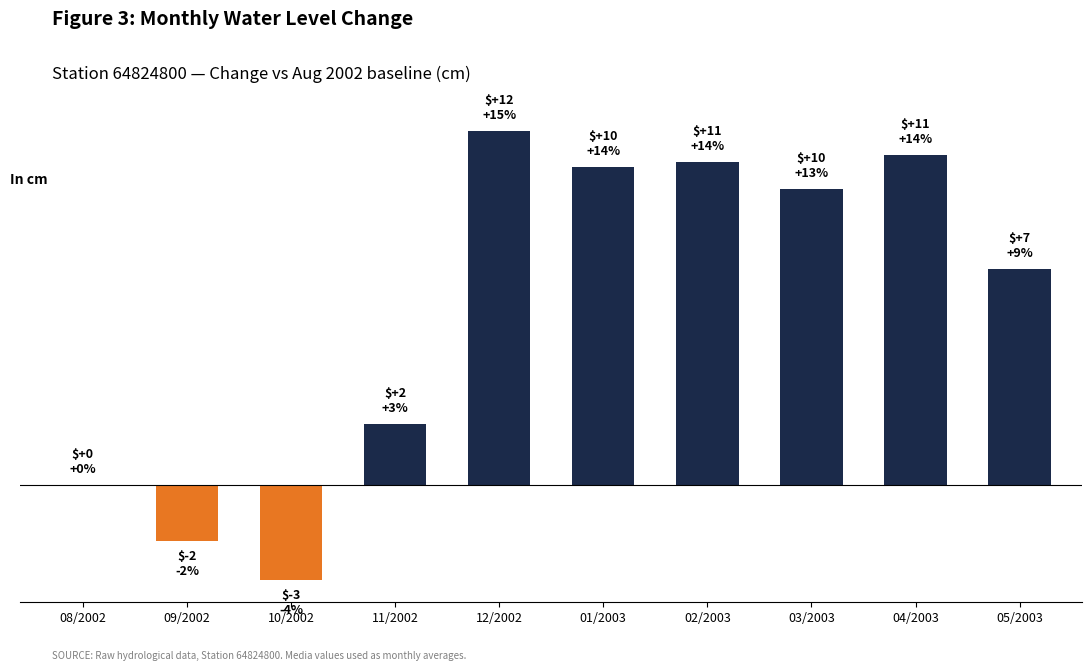

What position from the left is 11/2002?

4